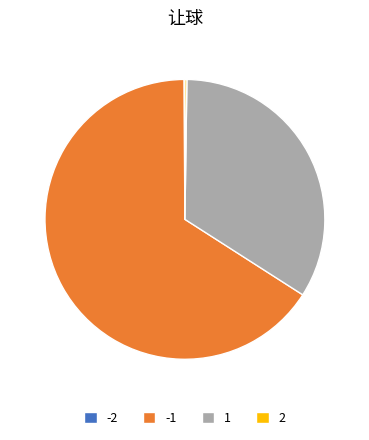

Which slice represents more than half of the pie?

-1